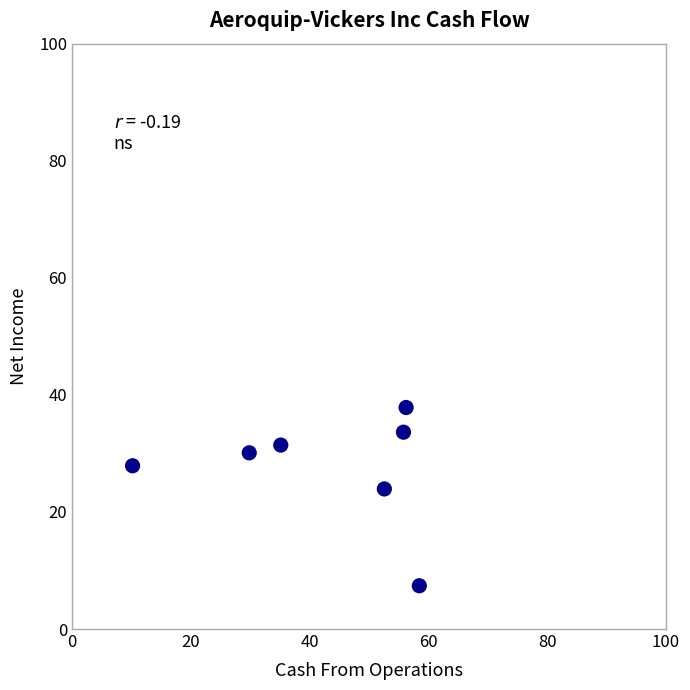

What is the range of X values (max minus min)?

48.3